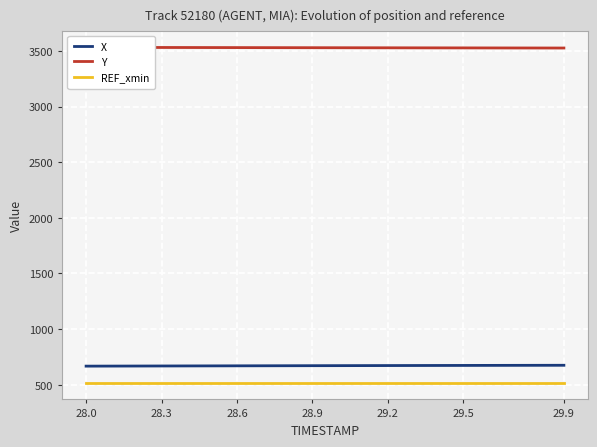

The value of REF_xmin at 29.2 is 339.0. True or false?

False